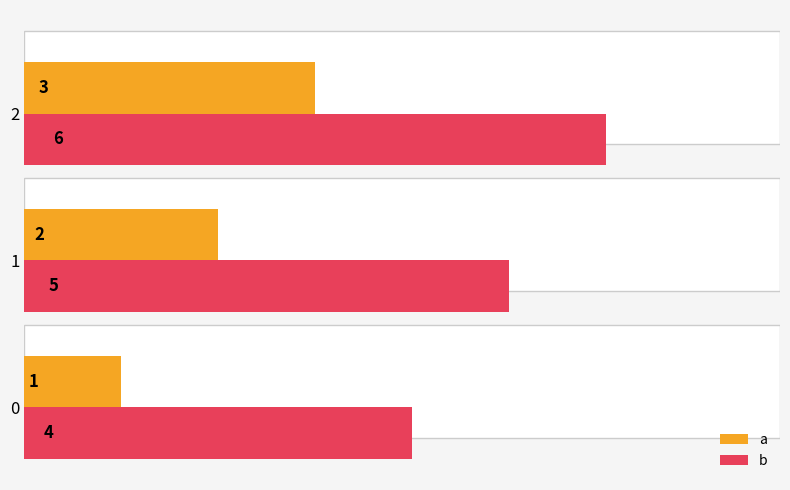

What is the total value across all series at 2?

9